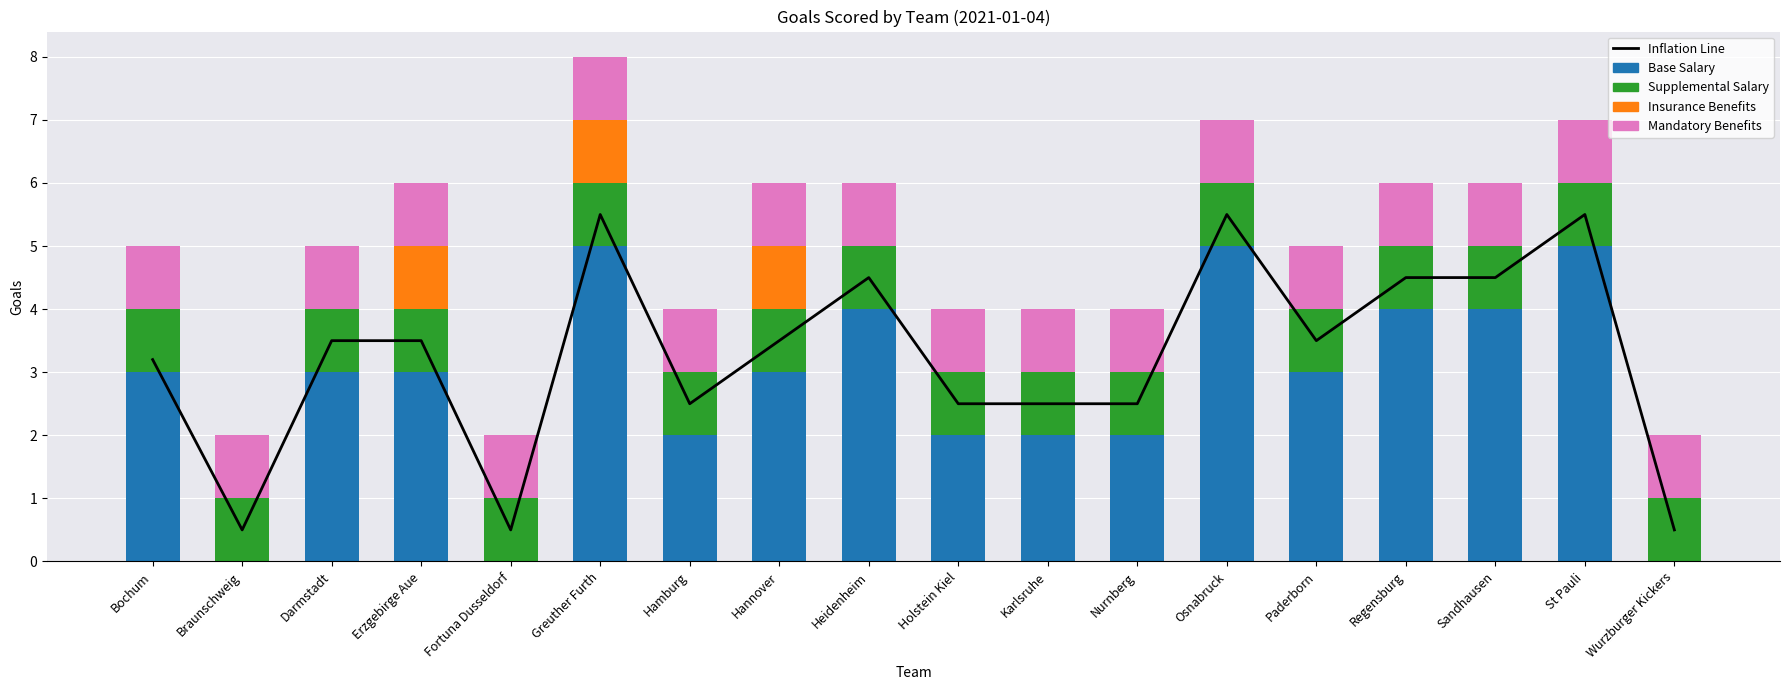

At which category is the sum across all series the highest?

Greuther Furth